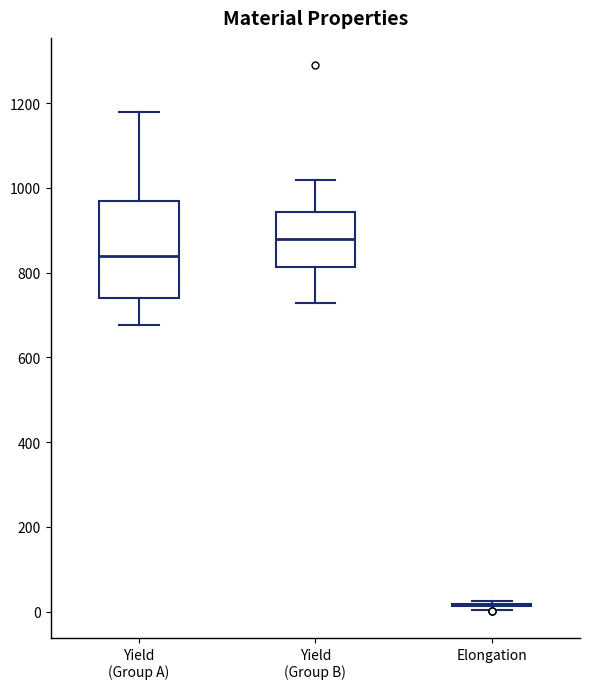

Comparing the boxes themselves (not the whiskers), which one is the tallest?

Yield (Group A)